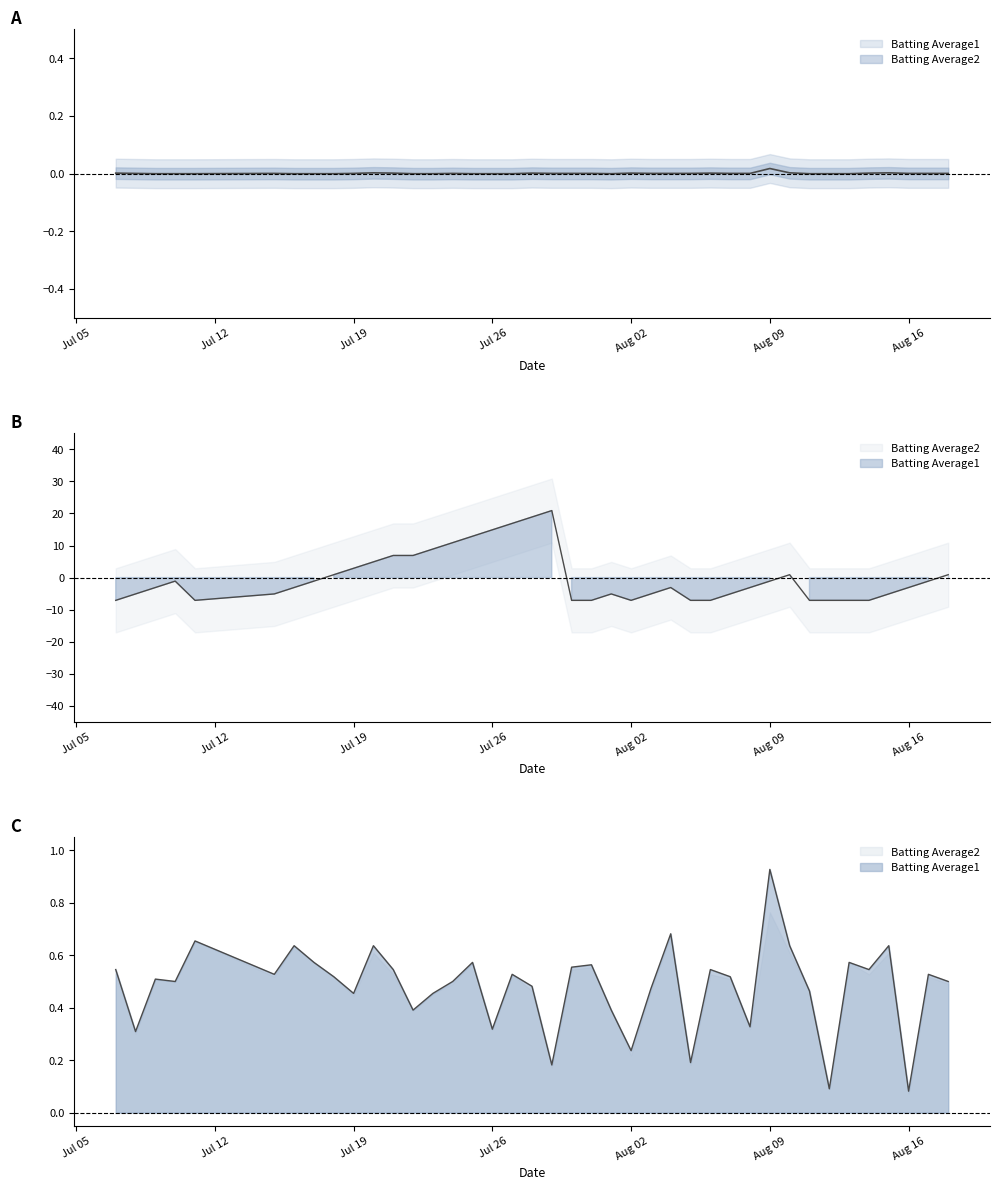

Which series has the largest range (max minus min)?

Streak